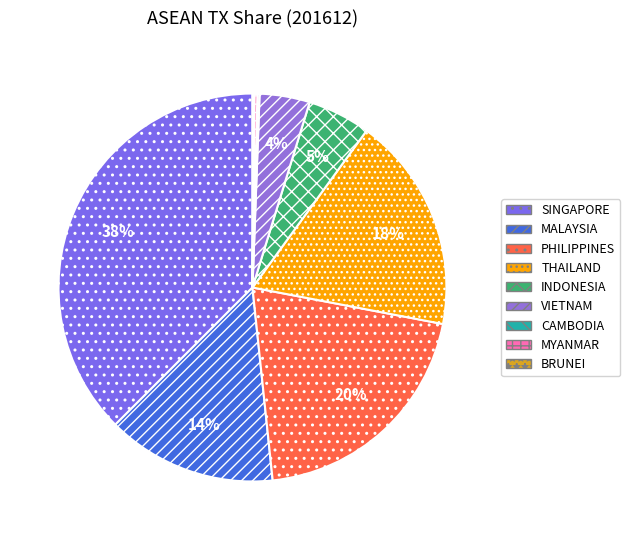

How many slices are in this pie chart?

9